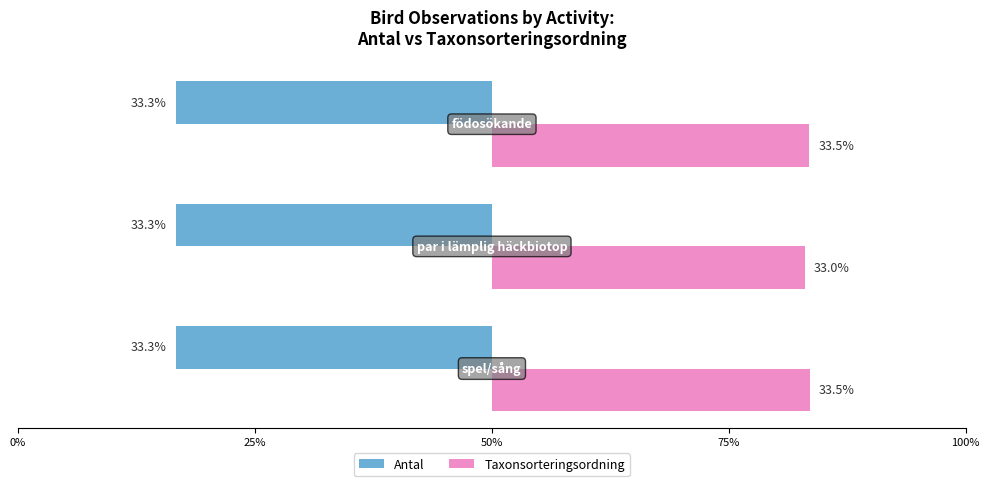

What position from the left is 50%?

3